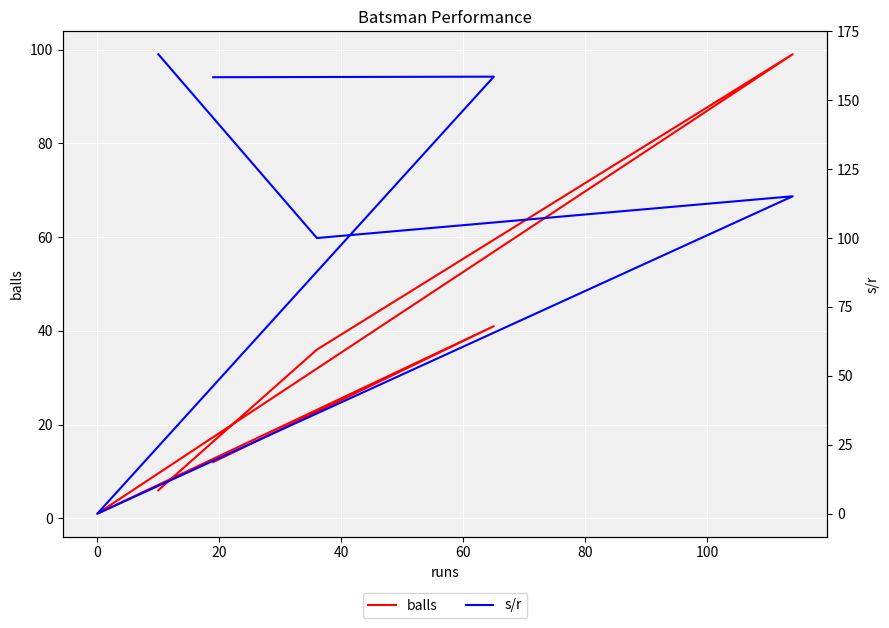

Between which two adjacent categories do balls and s/r first intersect?

20 and 40